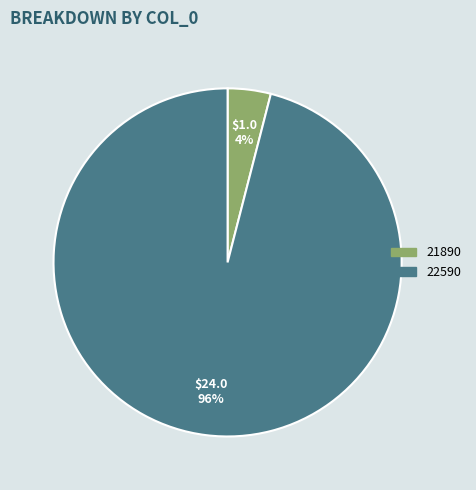

Rank the categories by value from lowest to highest.

21890, 22590